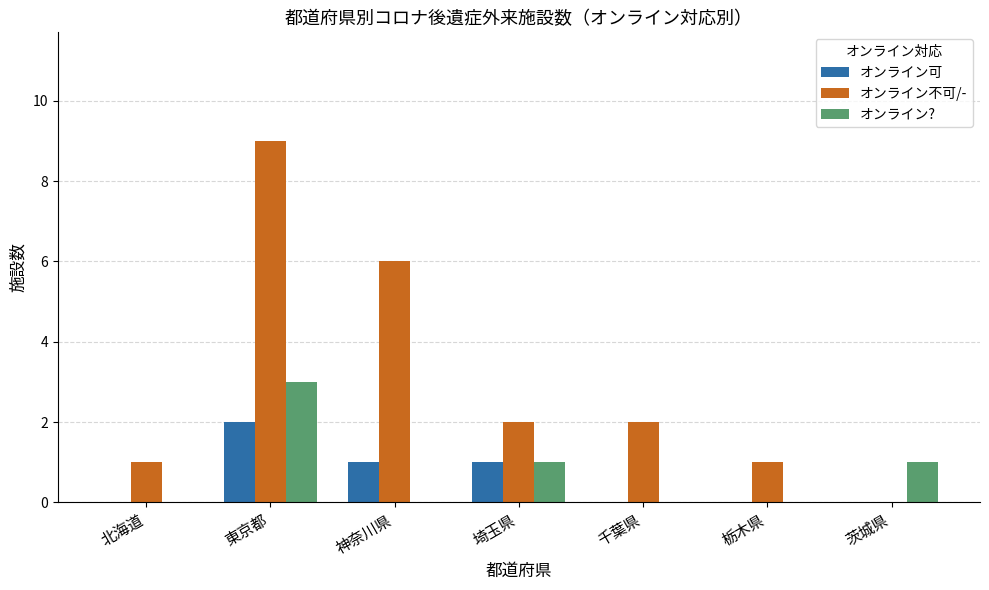

Is the value of オンライン? at 東京都 greater than the value of オンライン不可/- at 埼玉県?

Yes